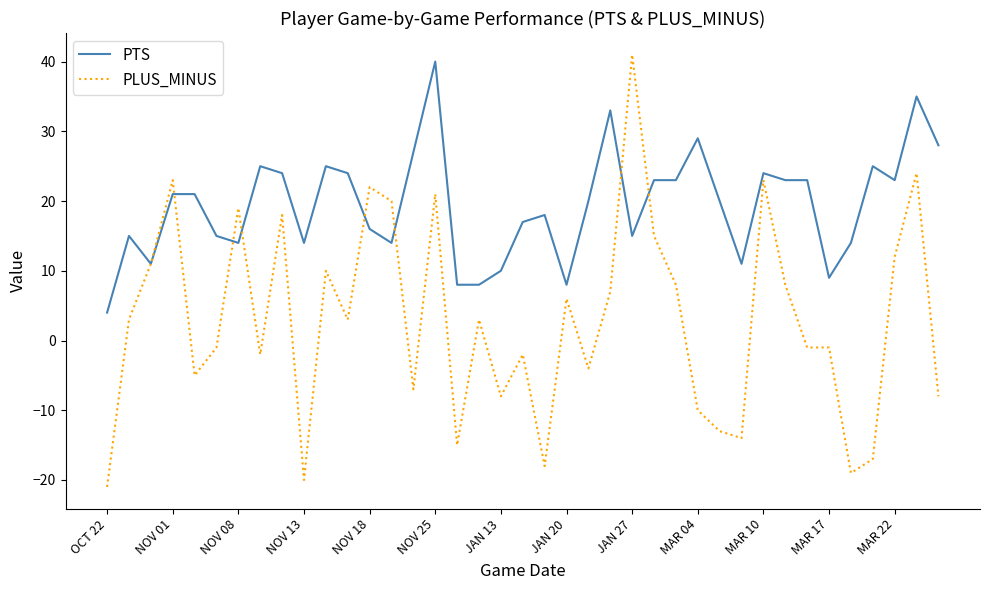

Reading left to right, list all the values displayed in this chart.

PTS: 4	15	11	21	21	15	14	25	24	14	25	24	16	14	27	40	8	8	10	17	18	8	20	33	15	23	23	29	20	11	24	23	23	9	14	25	23	35	28
PLUS_MINUS: -21	3	11	23	-5	-1	19	-2	18	-20	10	3	22	20	-7	21	-15	3	-8	-2	-18	6	-4	7	41	15	8	-10	-13	-14	23	8	-1	-1	-19	-17	12	24	-8